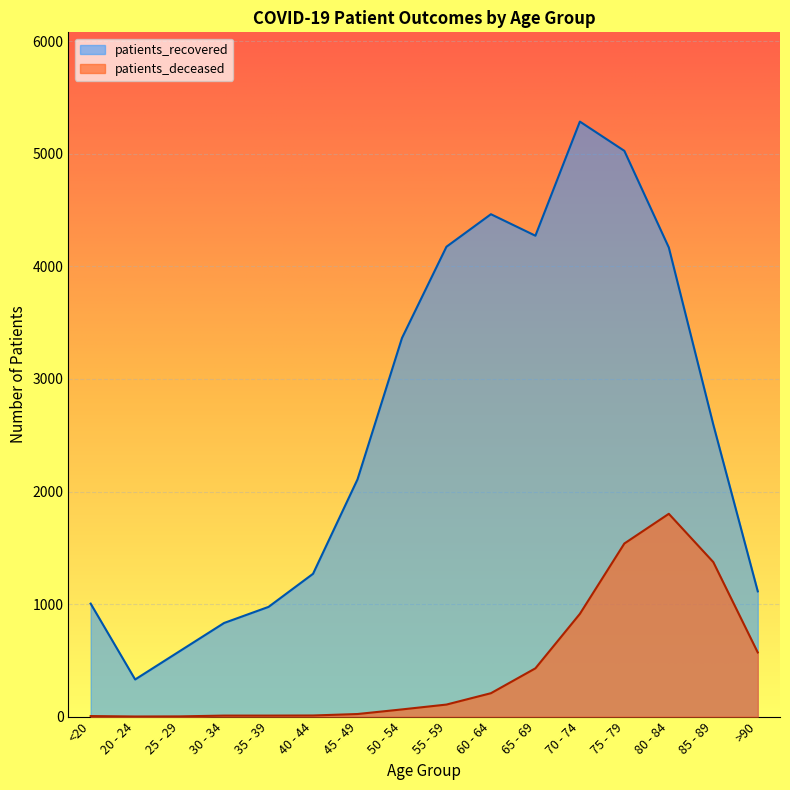

In patients_recovered, how many points are higher than both neighbors (excluding endpoints)?

2